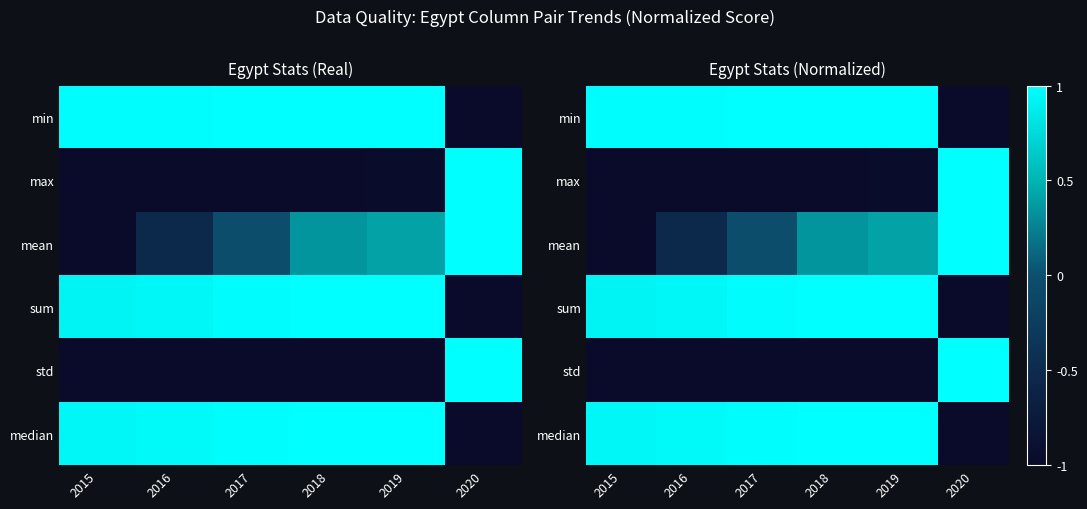

How many values in min are above zero?

5